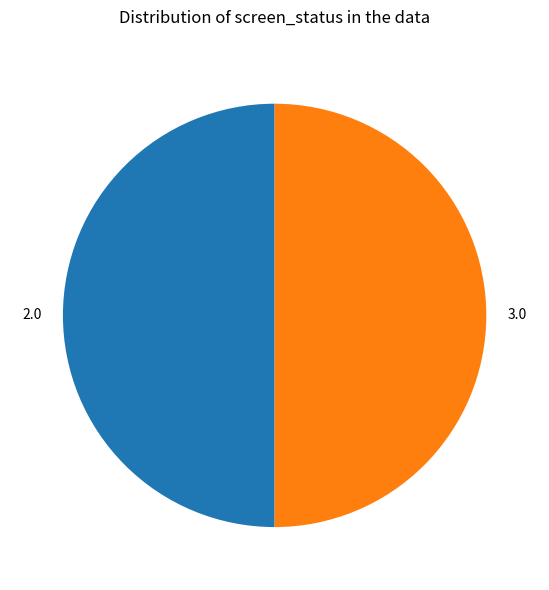

What is the ratio of the value at 2.0 to the value at 3.0?

1.0